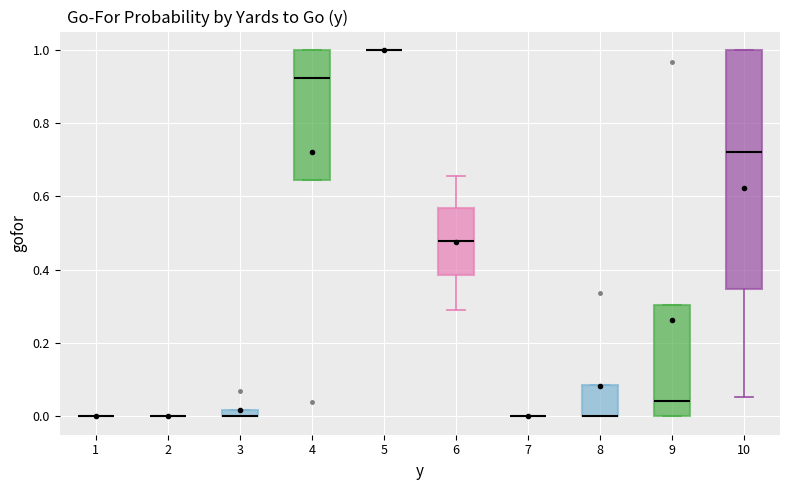

Where is the lower edge of the box at x = 9 on the y-axis? The values are not printed on the chart, so give them approximately, as read against the axis.

0.00